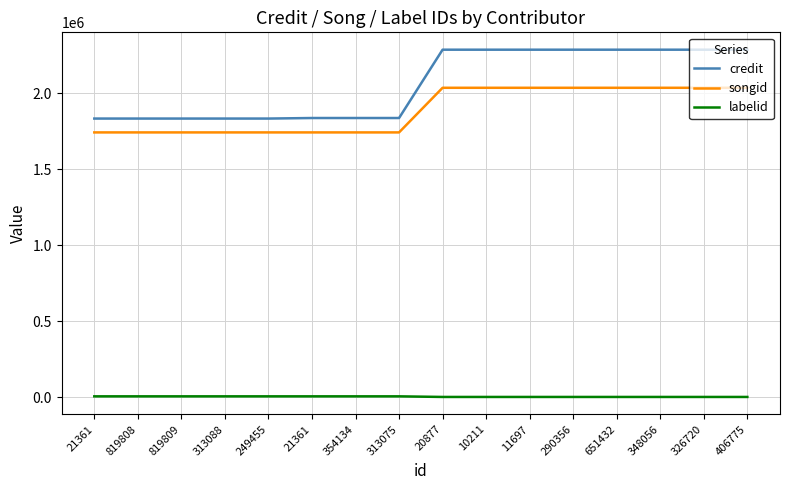

What are all the series names shown in the legend?

credit, songid, labelid